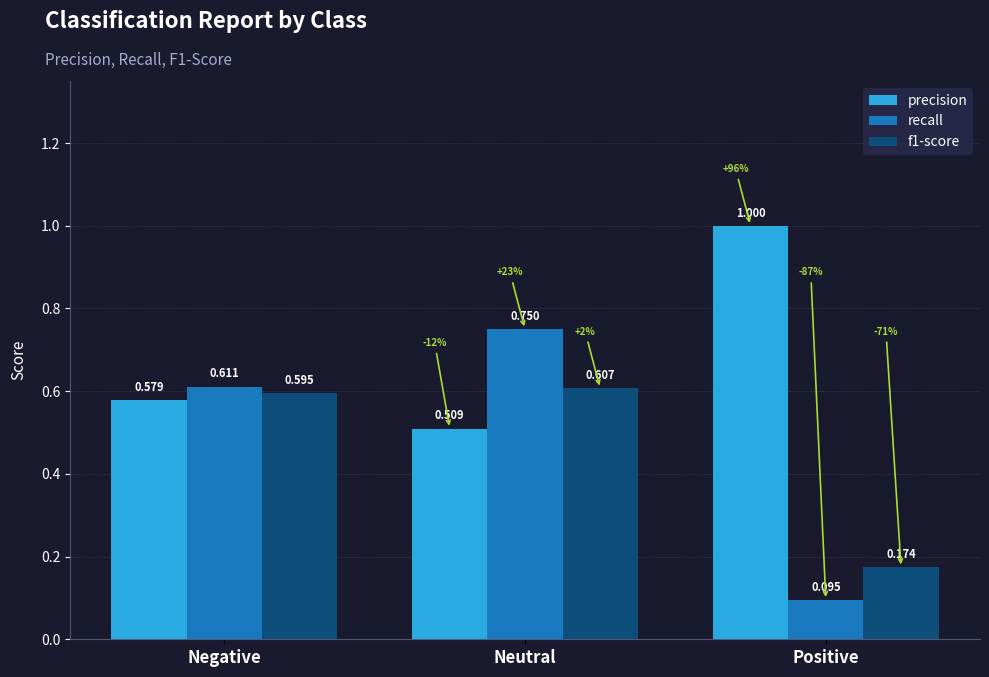

The f1-score series shows 1.0 at Neutral. True or false?

False